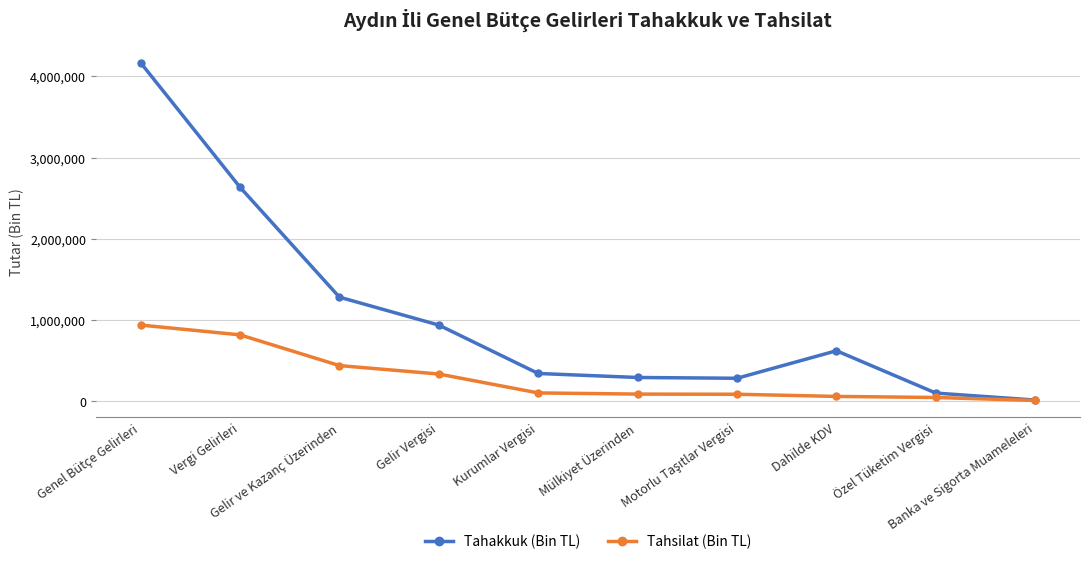

At which label does Tahakkuk (Bin TL) first exceed 623107?

Genel Bütçe Gelirleri